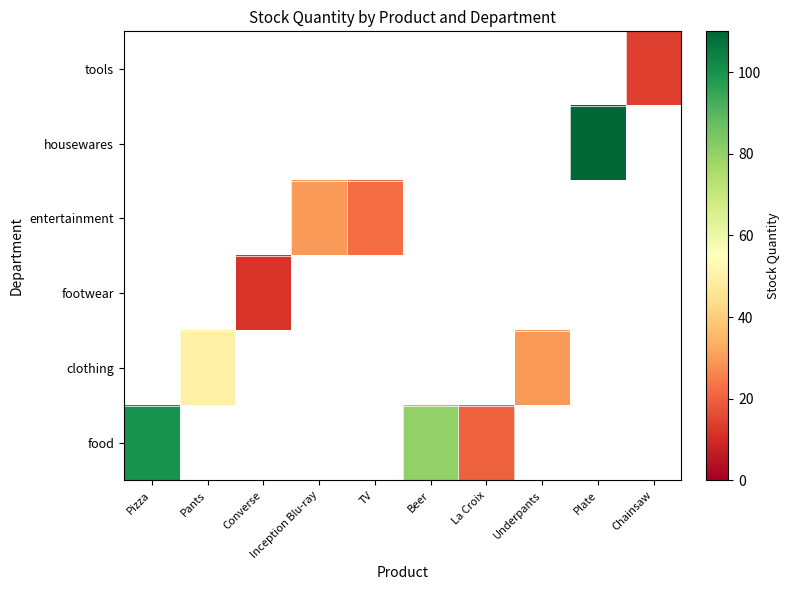

How many values in tools are above zero?

1